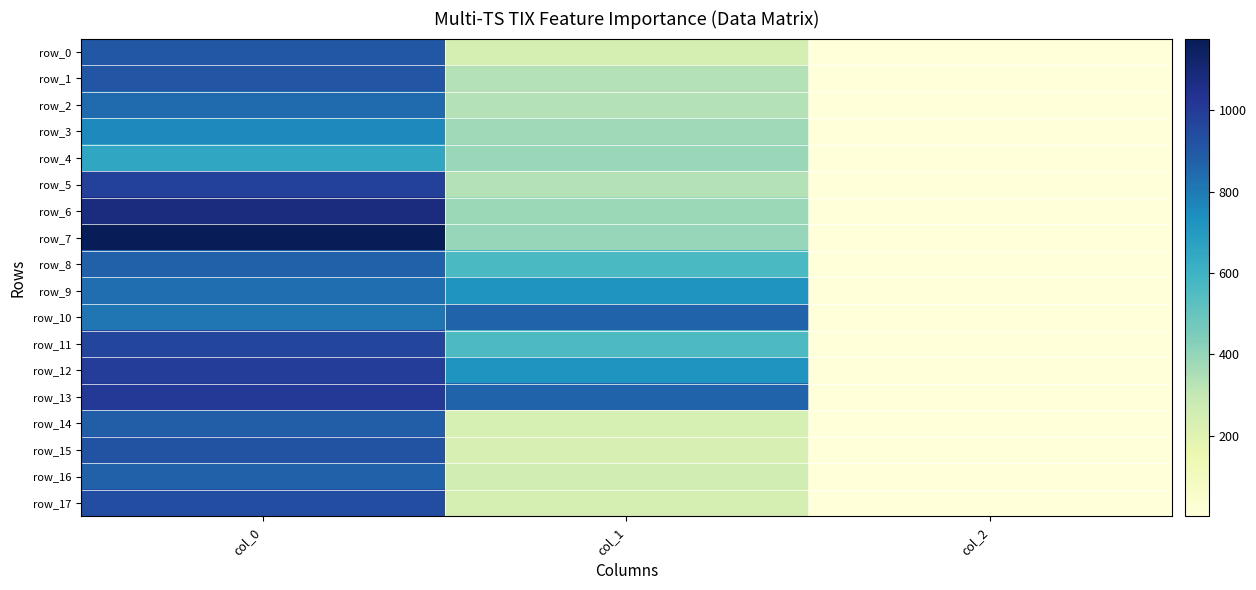

Is it true that row_8 equals 563.6 at col_1?

True